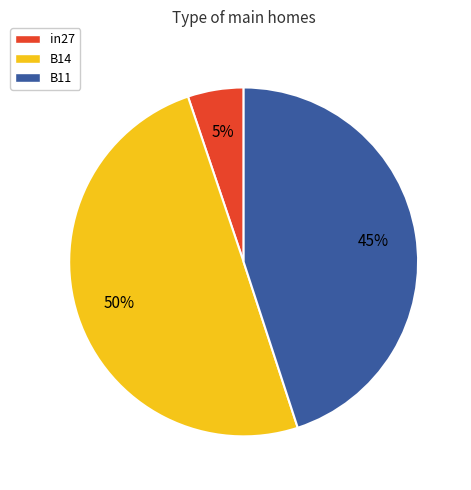

Rank the categories by value from lowest to highest.

in27, B11, B14